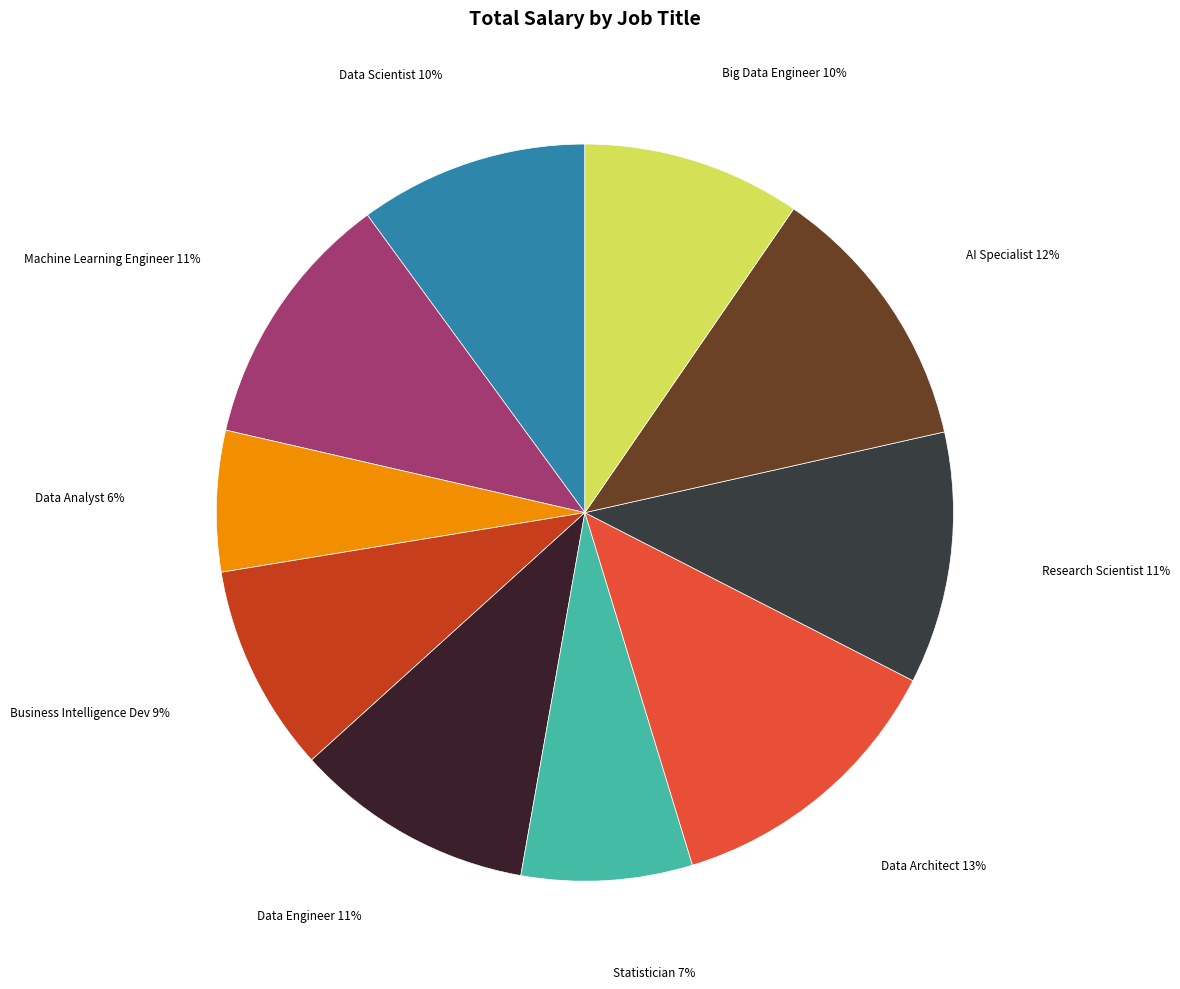

To the nearest percent, what is the average slice percentage?

10%